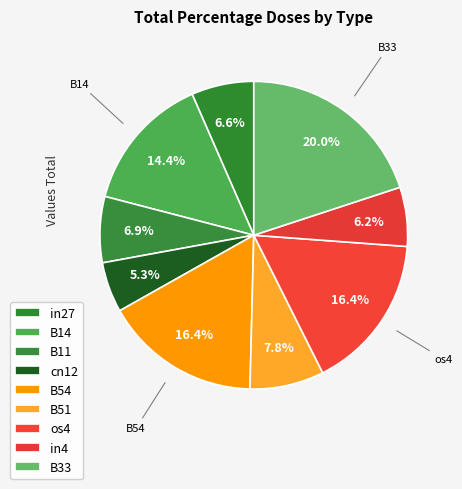

To the nearest percent, what is the average slice percentage?

11%